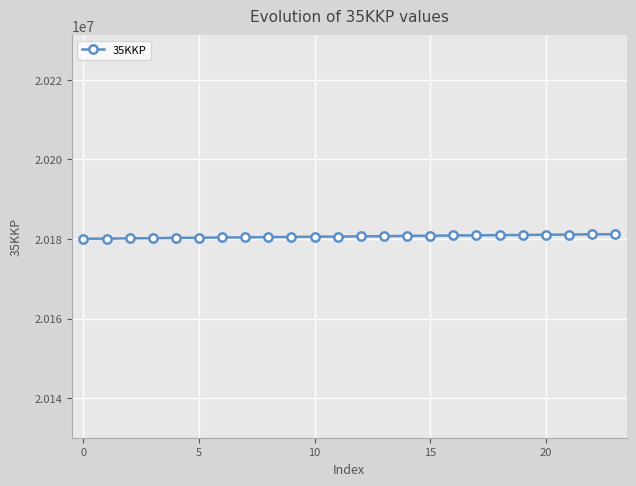

What is the sum of all values?

484336026